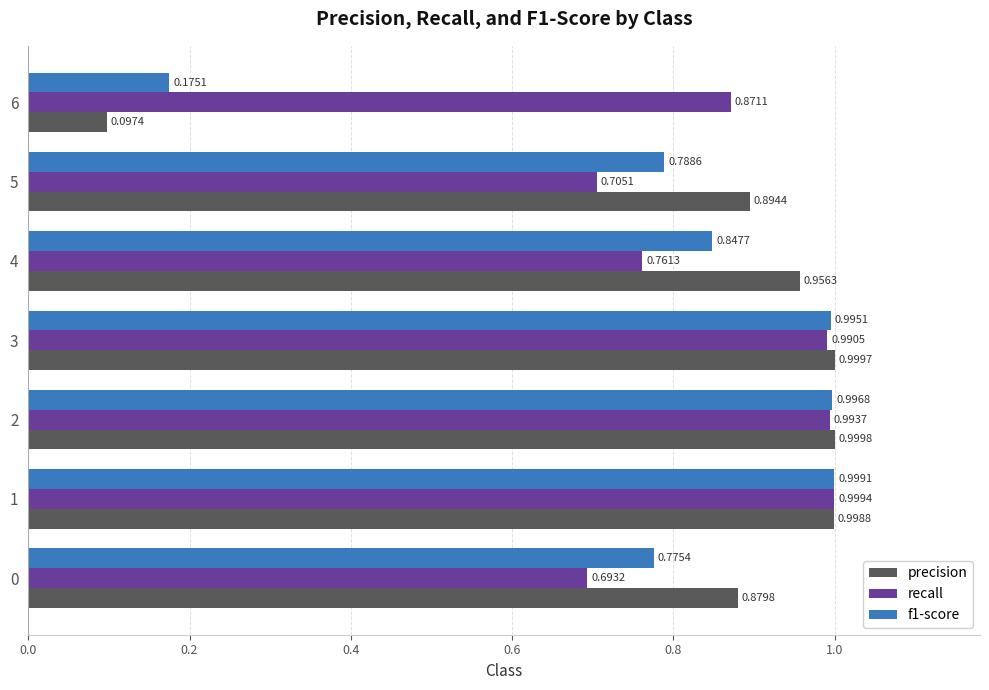

What is the total value across all series at 3?

3.0